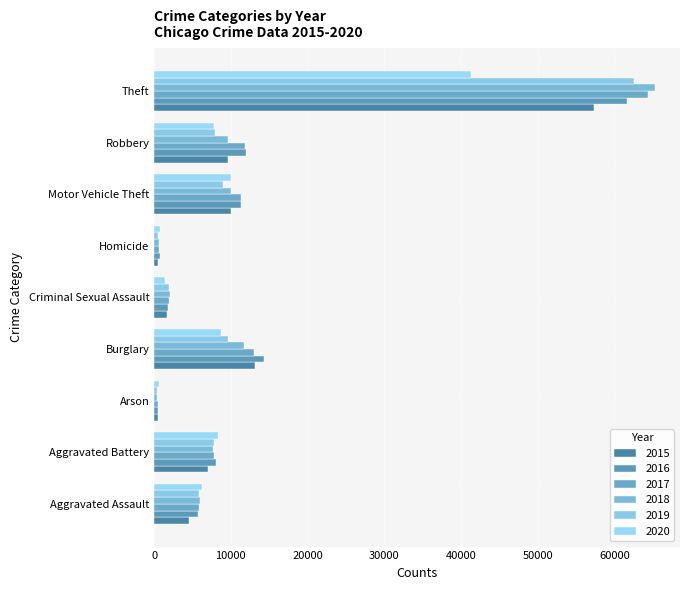

What are all the series names shown in the legend?

2015, 2016, 2017, 2018, 2019, 2020